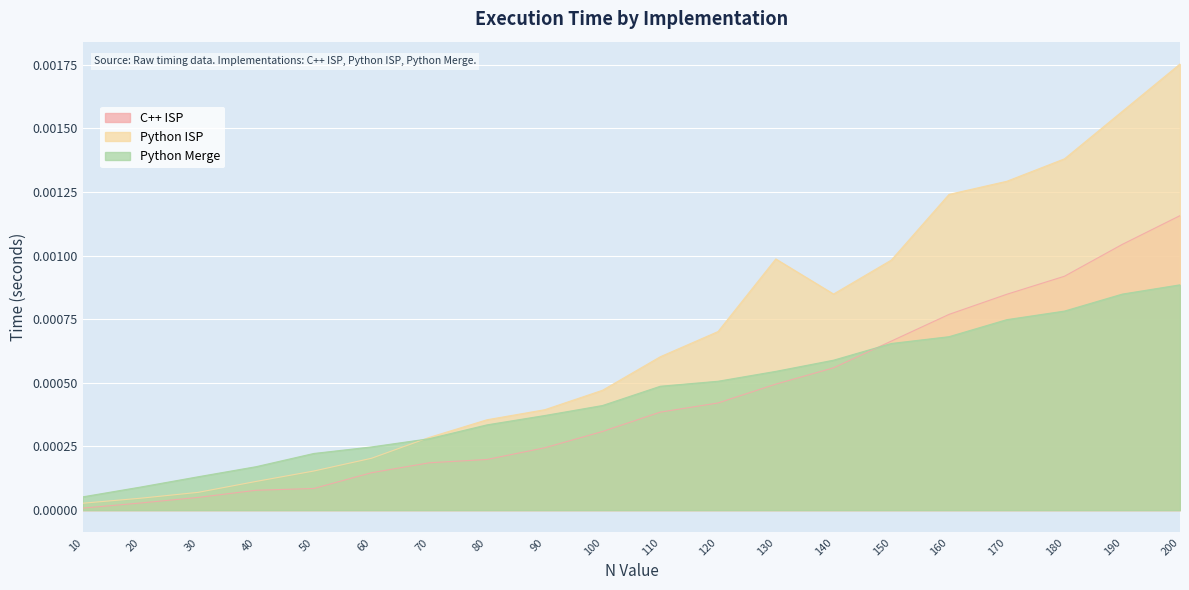

True or false: C++ ISP has a value of 0.0 at 180.

True